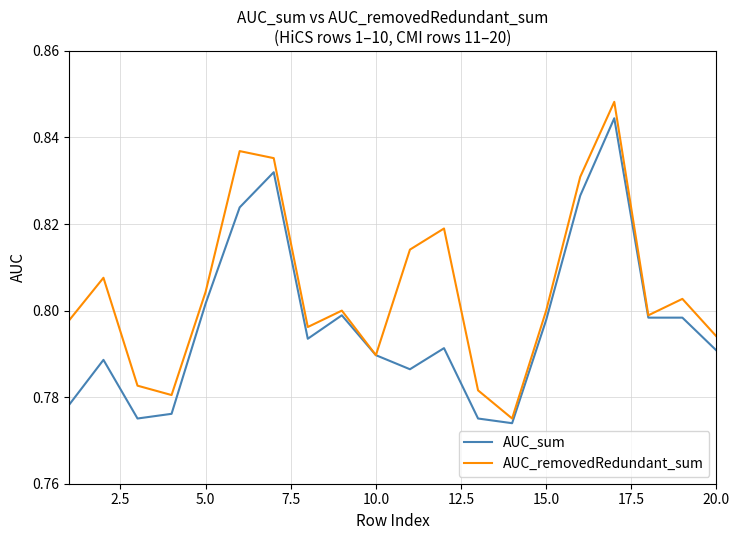

Rank the series by their maximum value, from highest to lowest.

AUC_removedRedundant_sum, AUC_sum